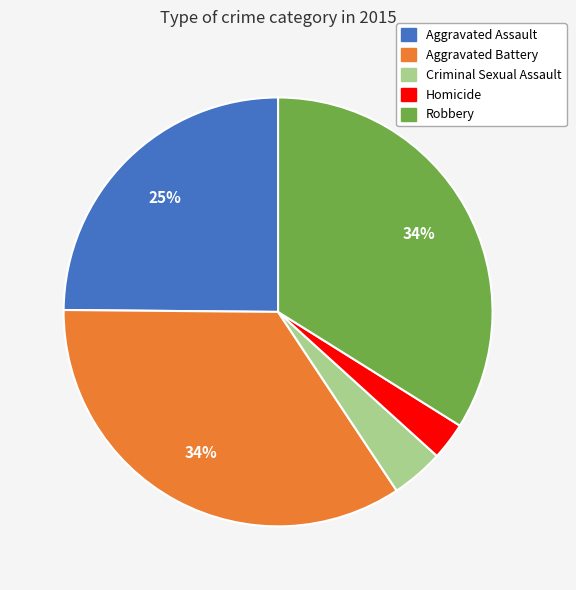

To the nearest percent, what is the combined percentage of Criminal Sexual Assault and Aggravated Assault?

29%